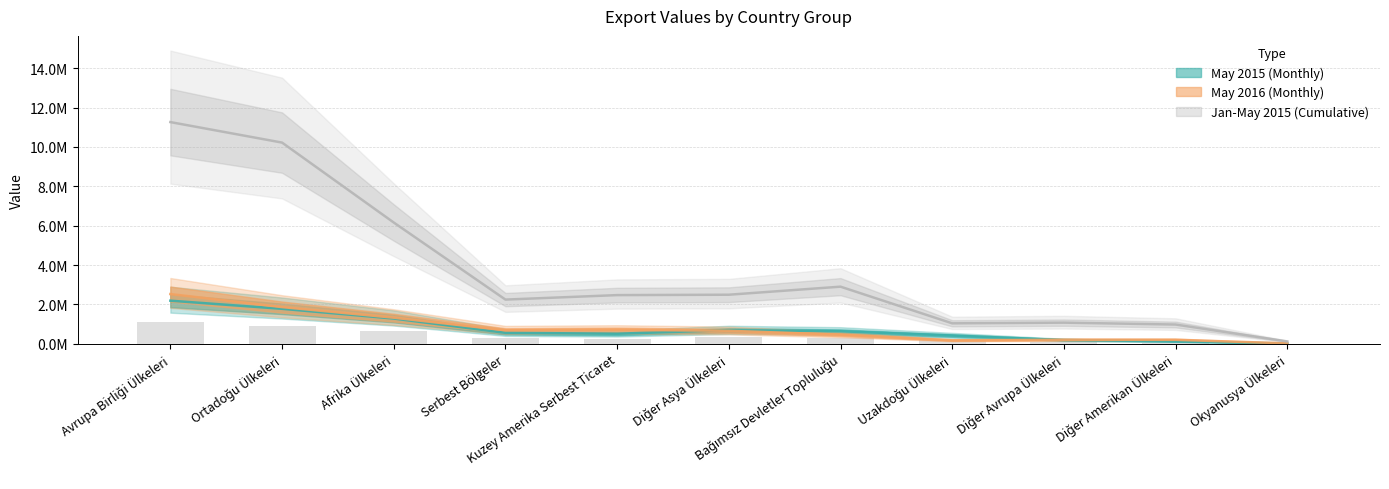

Which series changed the most between Bağımsız Devletler Topluluğu and Uzakdoğu Ülkeleri?

Jan-May 2015 (Cumulative)